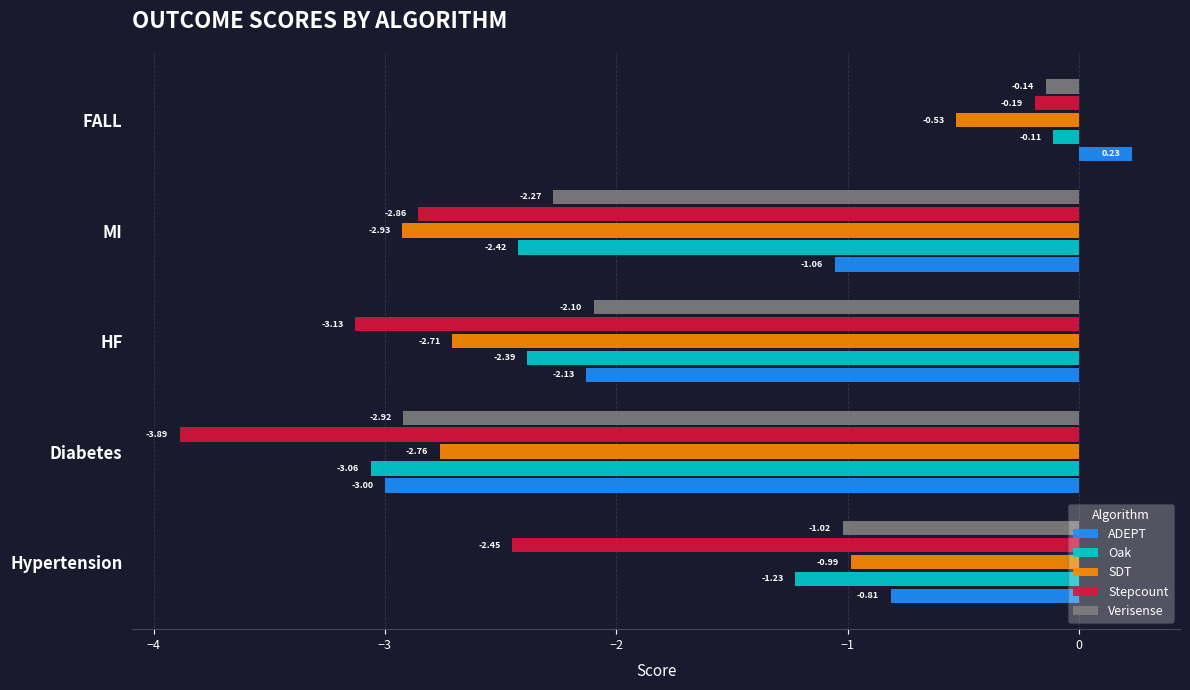

Rank the series by their maximum value, from highest to lowest.

ADEPT, Oak, Verisense, Stepcount, SDT